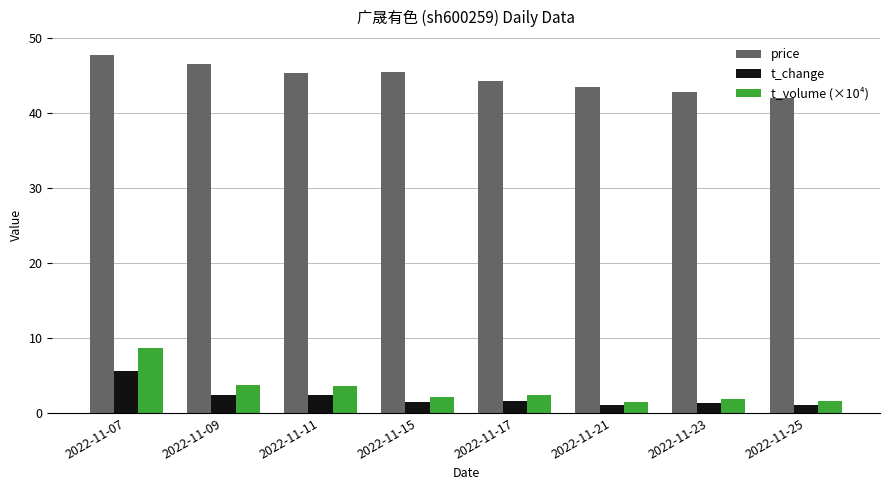

What is the difference between the maximum and minimum values in the t_volume (×10⁴) series?

7.2